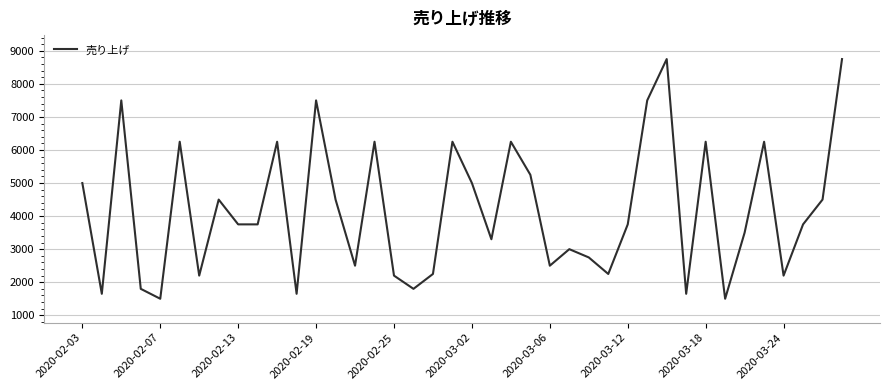

How many lines are shown in the chart?

1